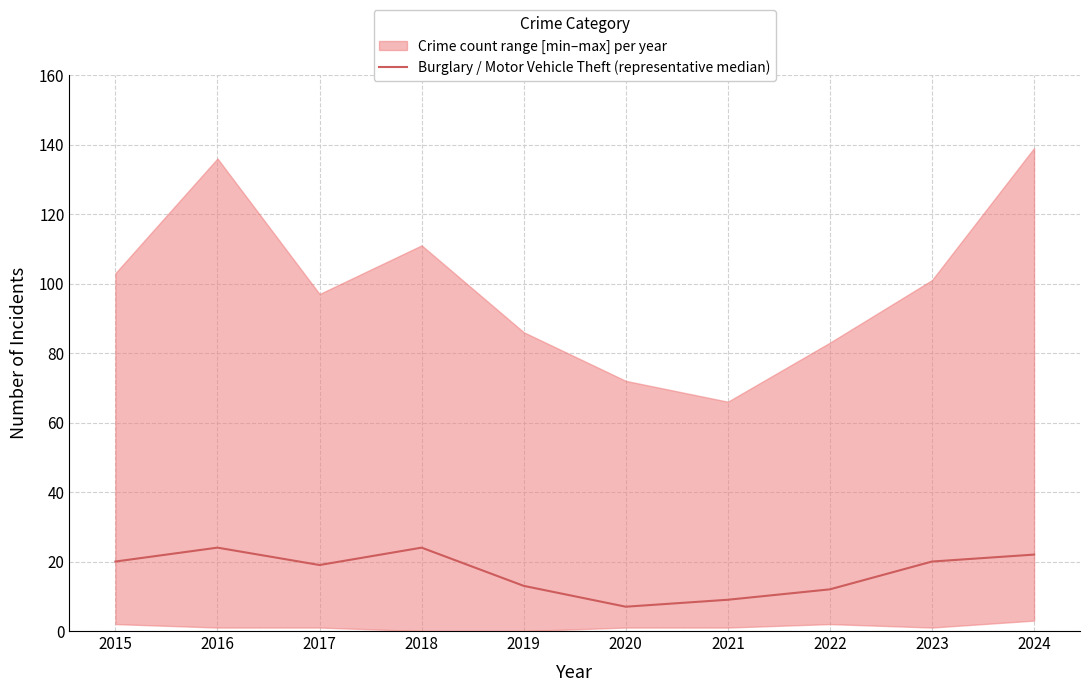

Reading left to right, extract all data points from this chart.

2015=20	2016=24	2017=19	2018=24	2019=13	2020=7	2021=9	2022=12	2023=20	2024=22